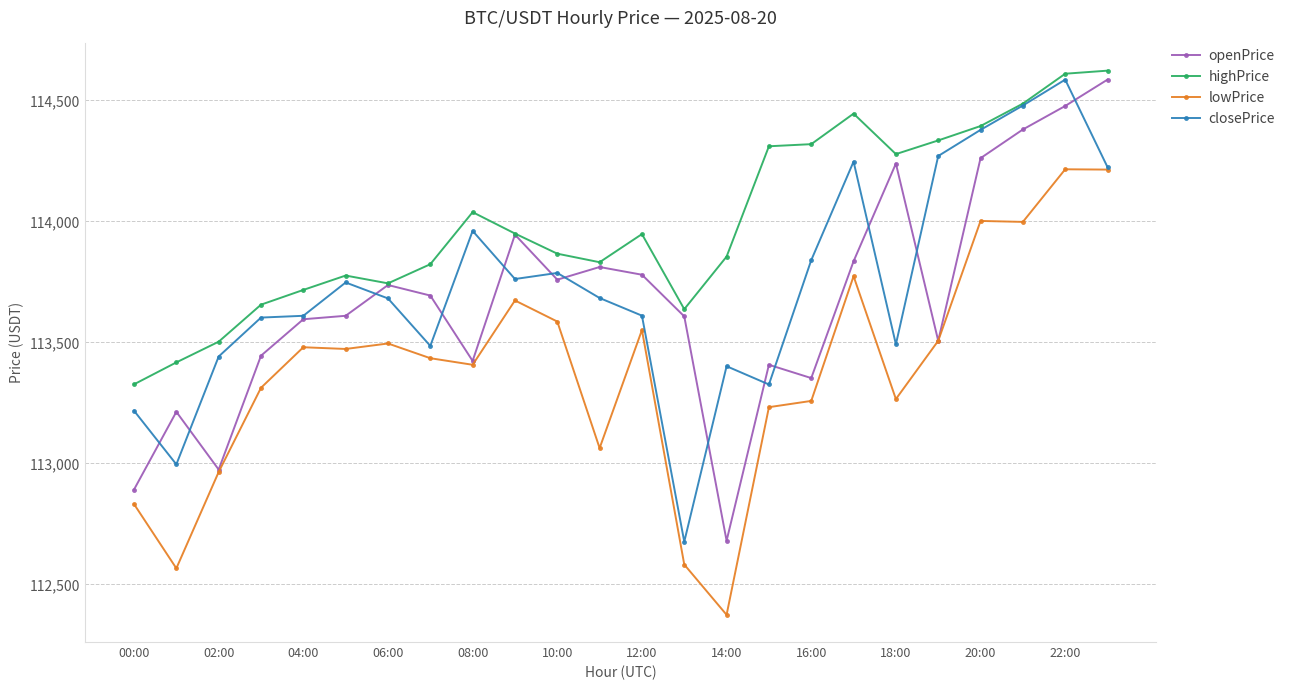

At how many categories does at least one series exceed 112777?

24